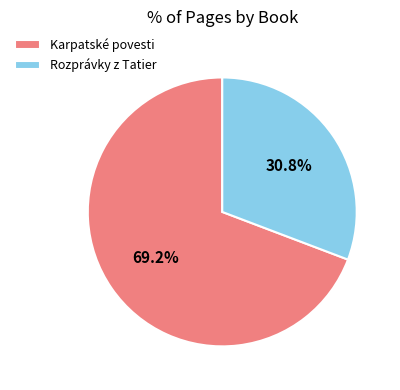

Is Karpatské povesti the majority of the pie?

Yes